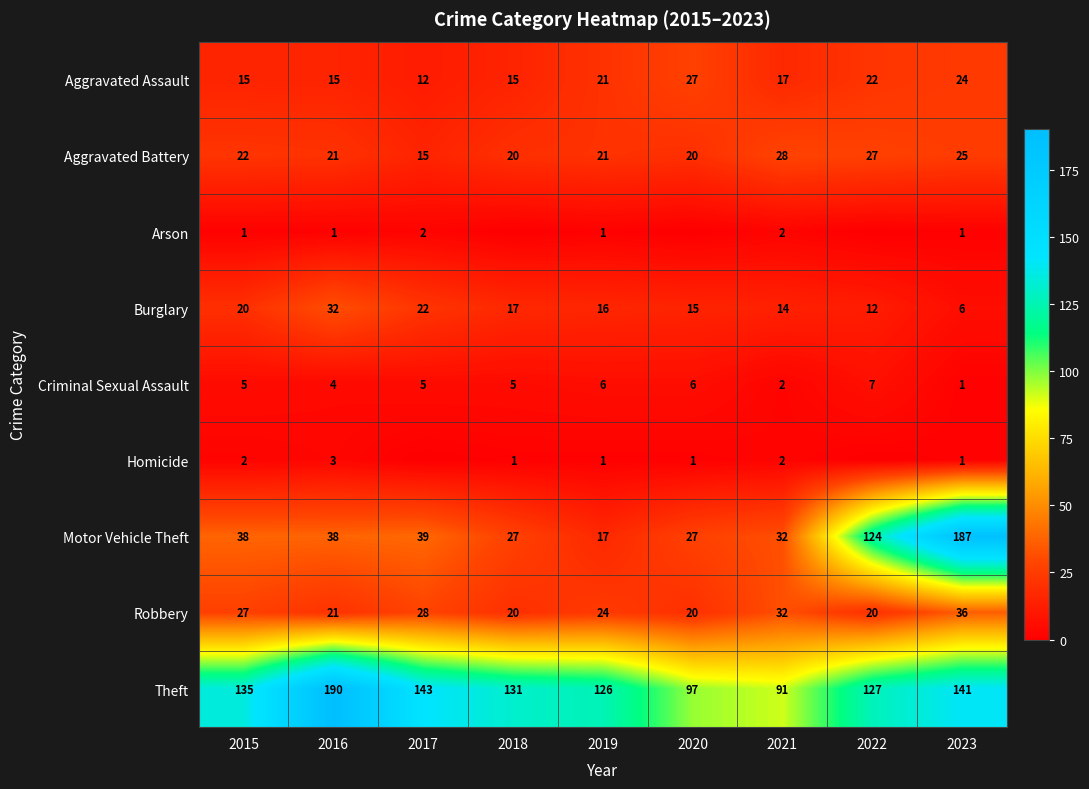

The value of Motor Vehicle Theft at 2017 is 39. True or false?

True